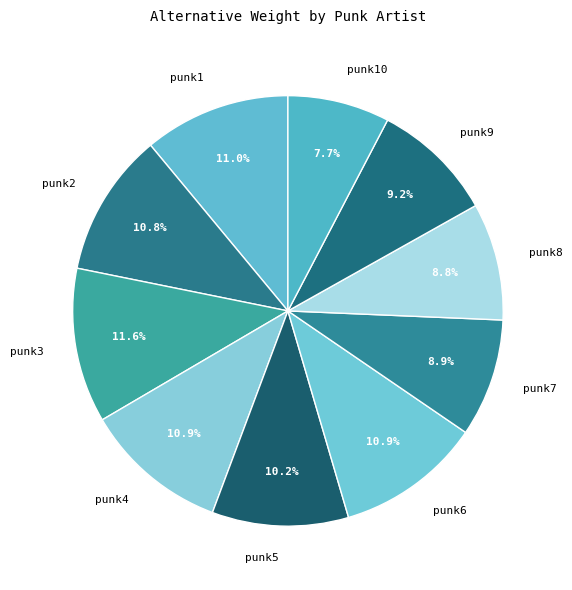

What is the total percentage of punk1 and punk3?

22.6%